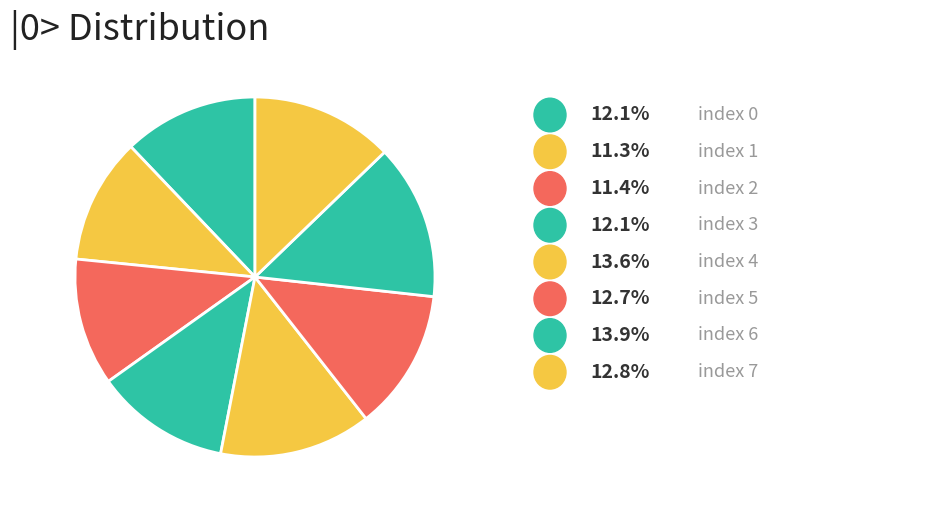

Is there a majority slice in this chart?

No